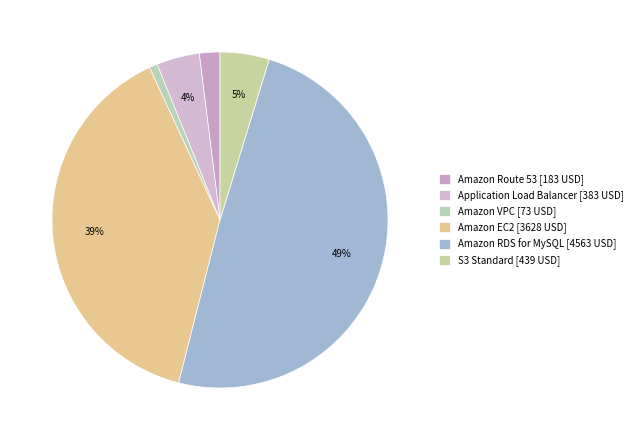

What is the change in value from Amazon VPC to Amazon EC2?

+3554.8